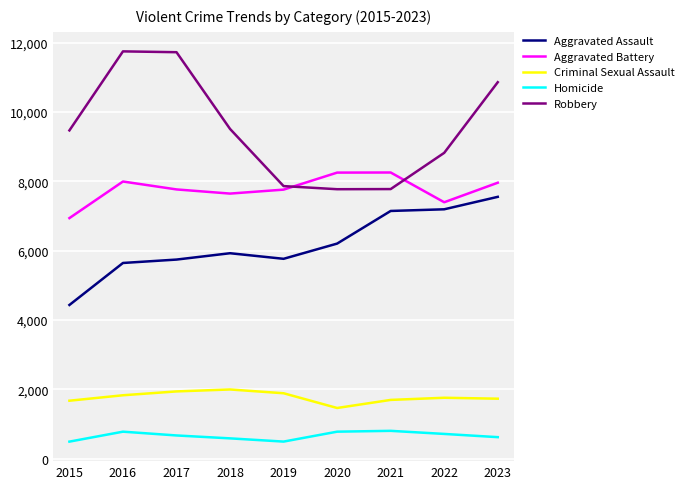

Between 2018 and 2020, which series saw the biggest shift?

Robbery